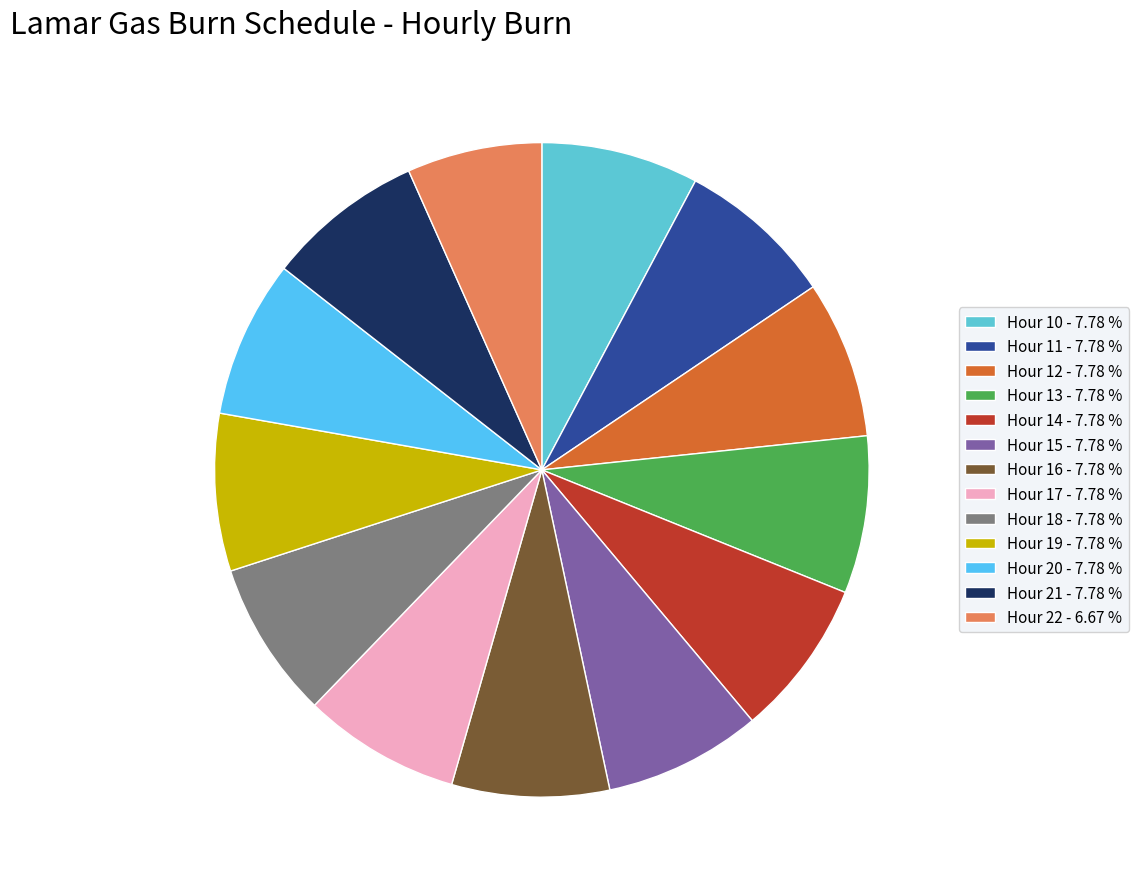

Does Hour 15 account for over 50% of the chart?

No